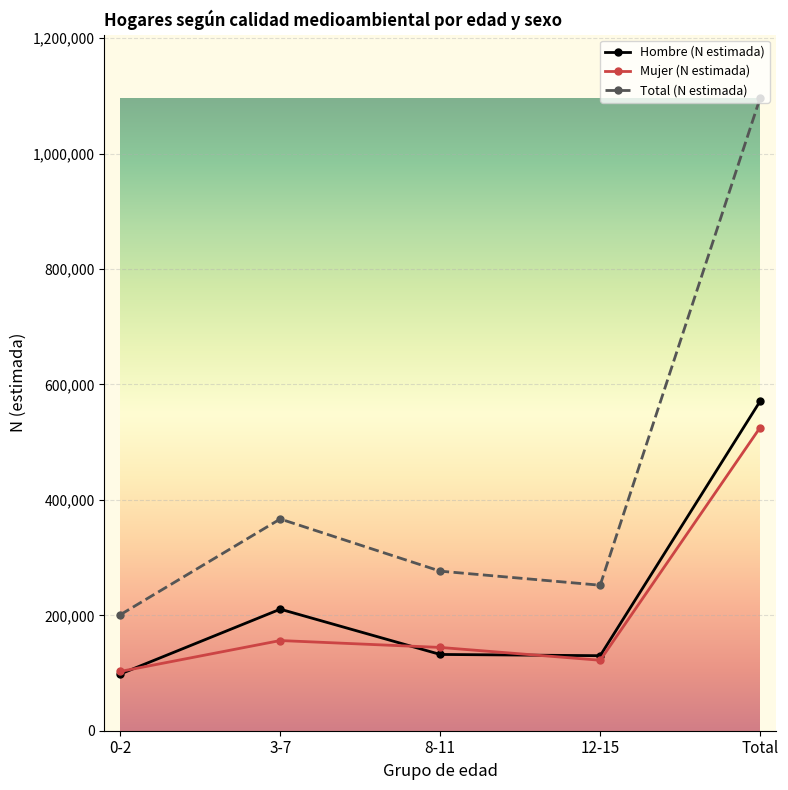

What is the sum of the Hombre (N estimada) values at 0-2 and 8-11?

230438